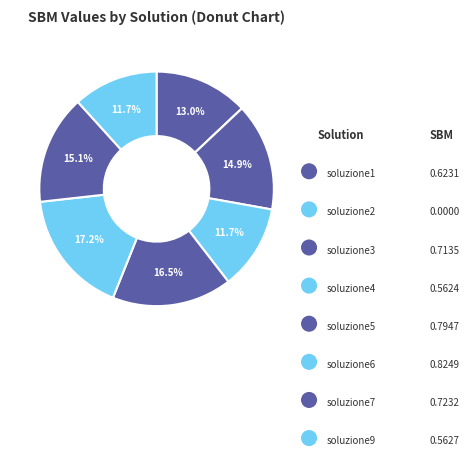

Does soluzione3 account for over 50% of the chart?

No